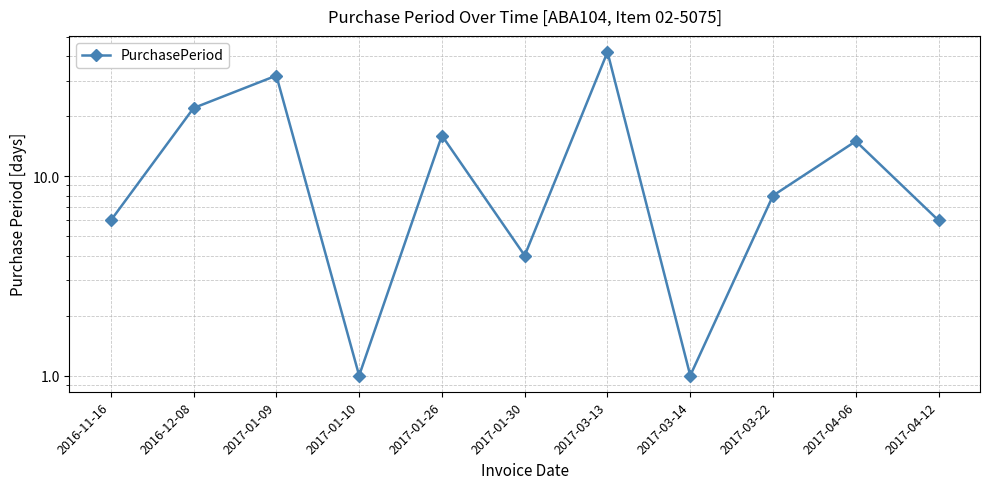

What is the ratio of the value at 2017-03-22 to the value at 2016-11-16?

1.3